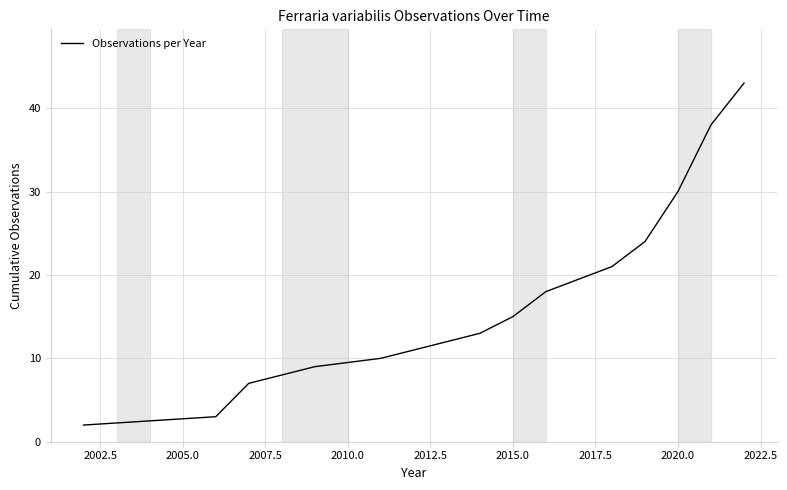

What is the minimum value shown in the chart?

2.0